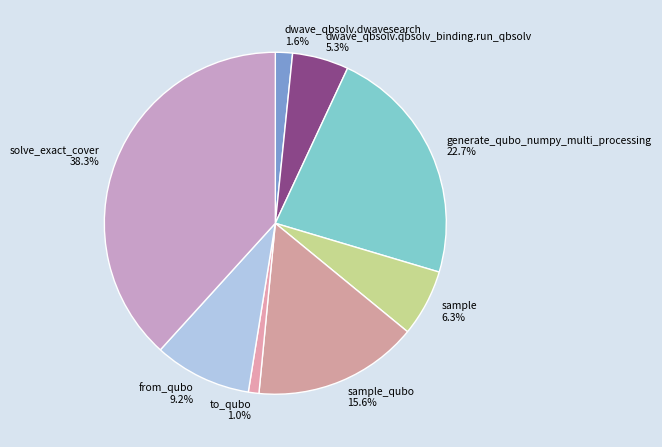

How many slices are in this pie chart?

8